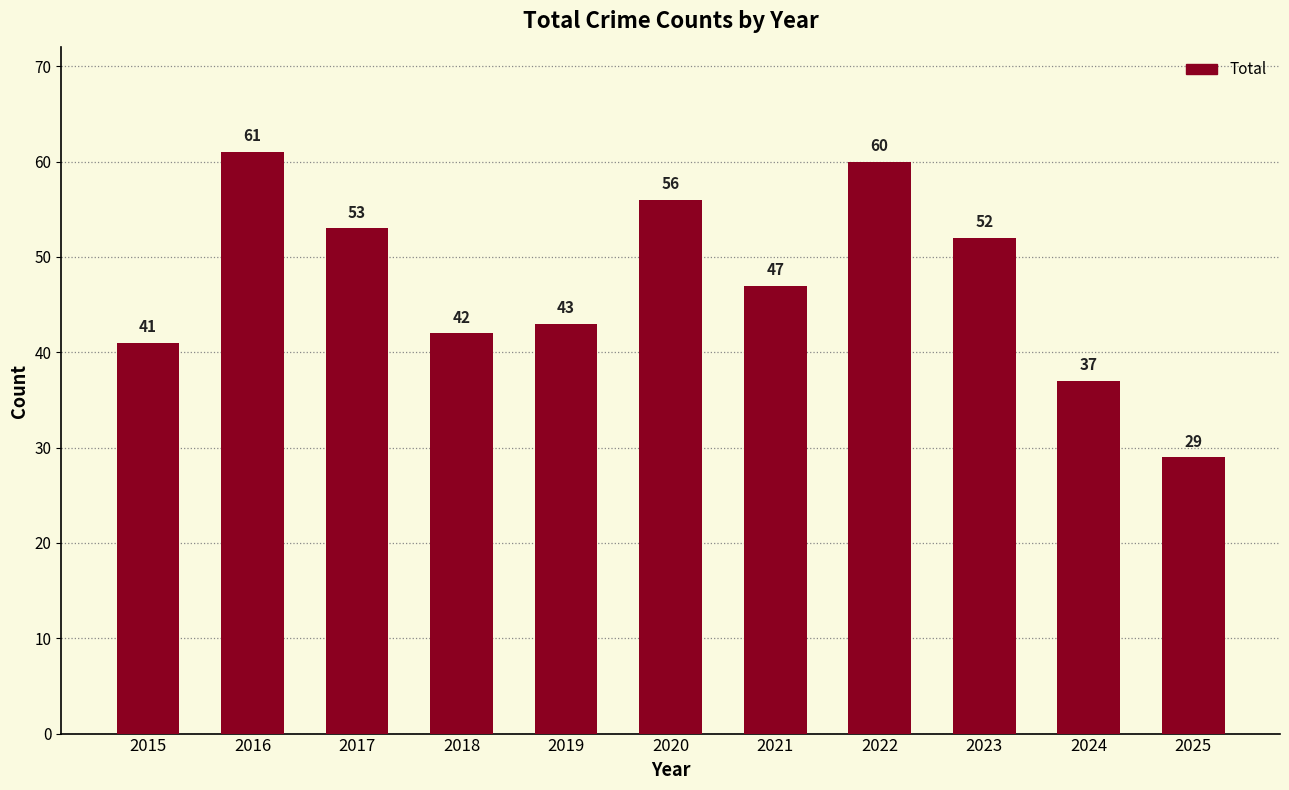

Does the chart contain any negative values?

No